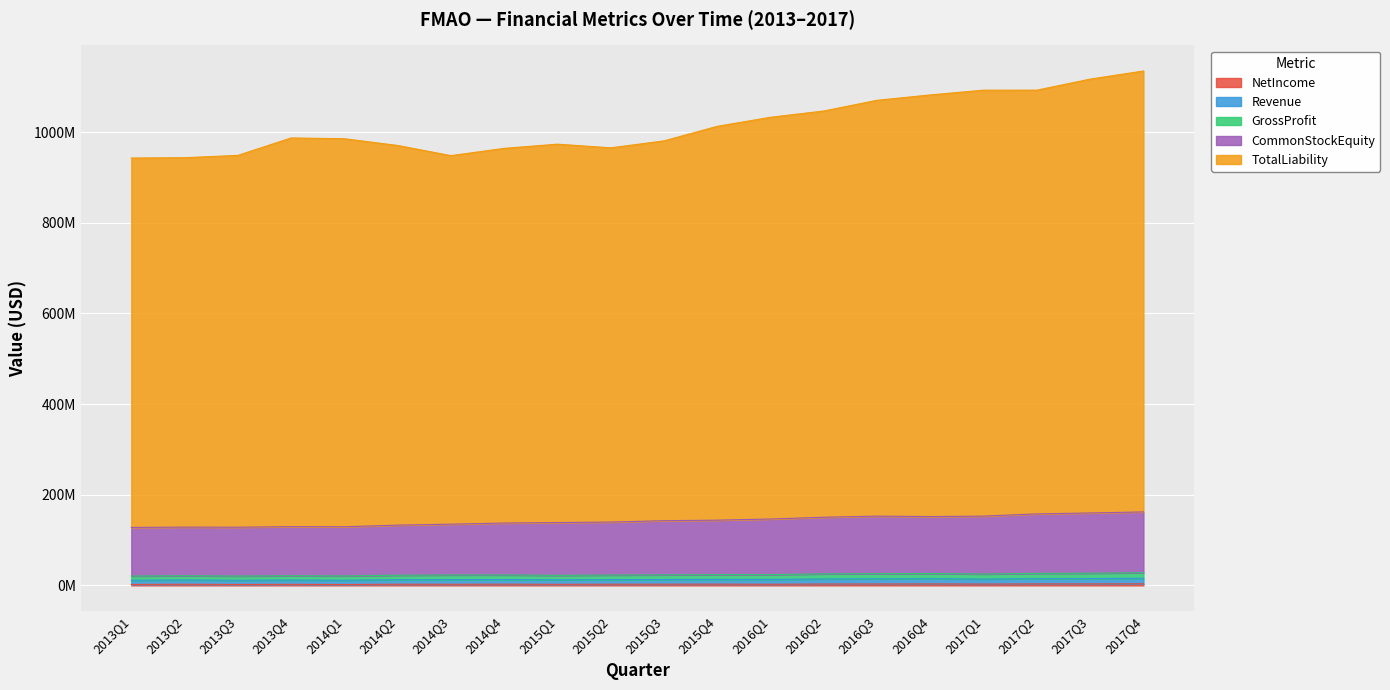

How many data points in Revenue are less than 23228000?

10